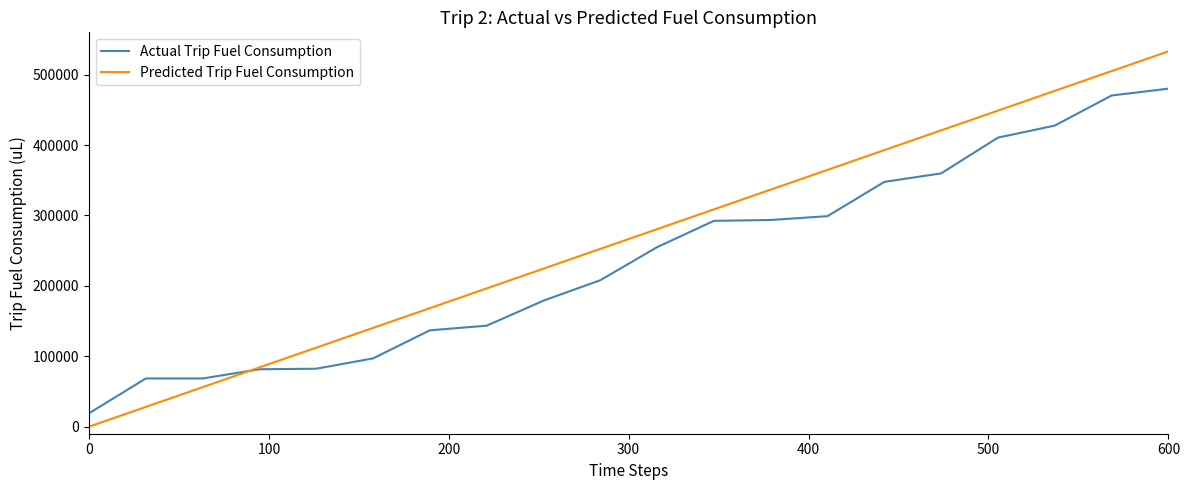

What is the average value of the Actual Trip Fuel Consumption series?

235964.4